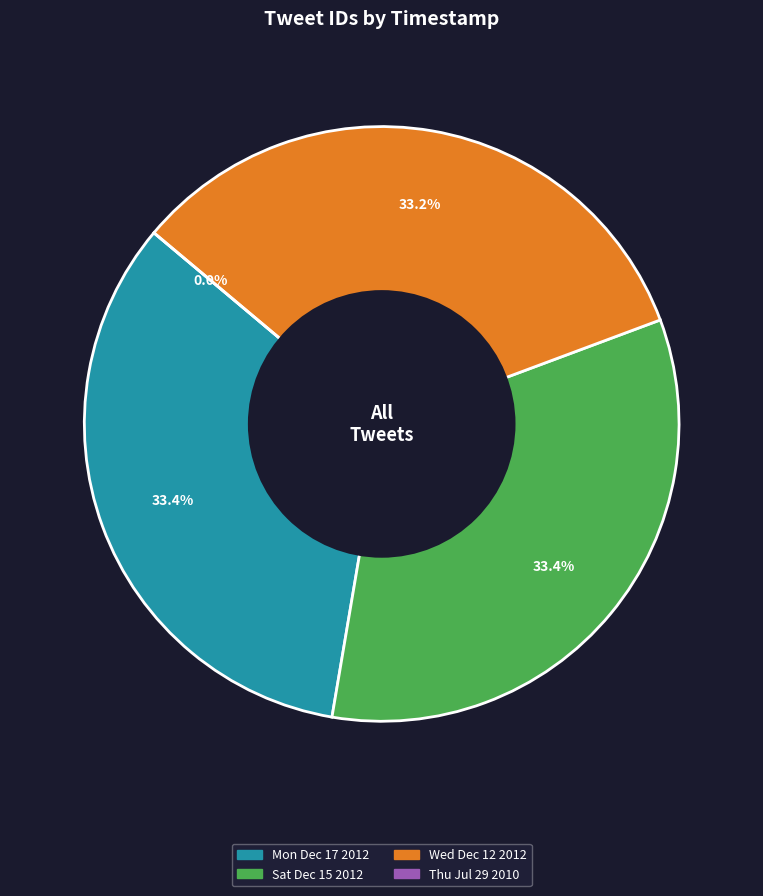

What percentage is NOT represented by Thu Jul 29 01:51:50 +0000 2010?

100.0%